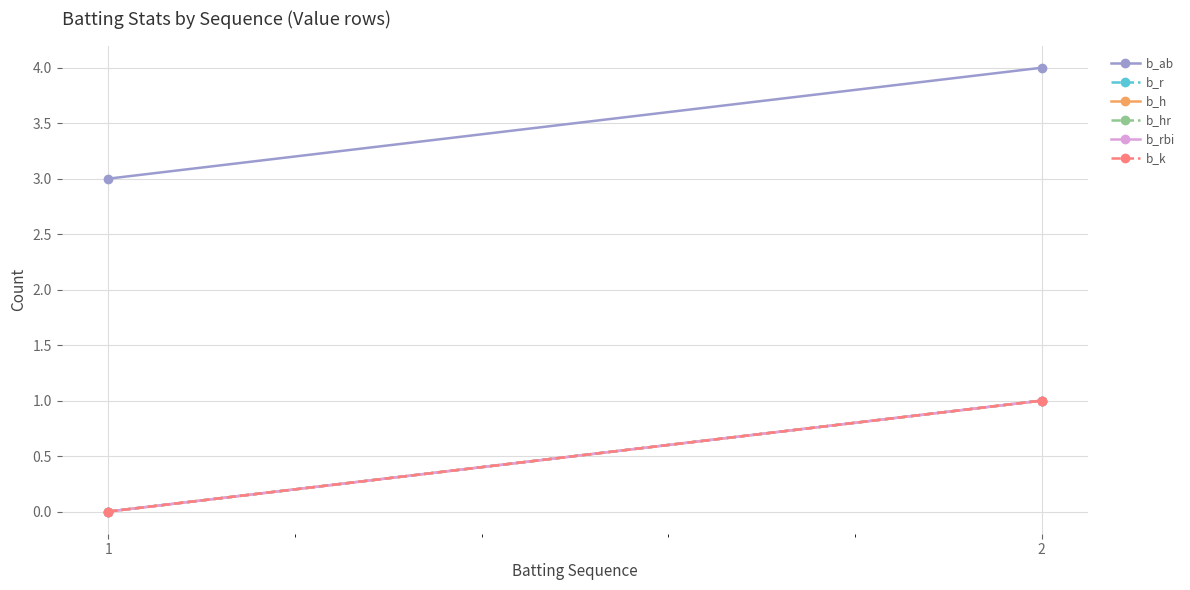

What is the minimum value for b_ab?

3